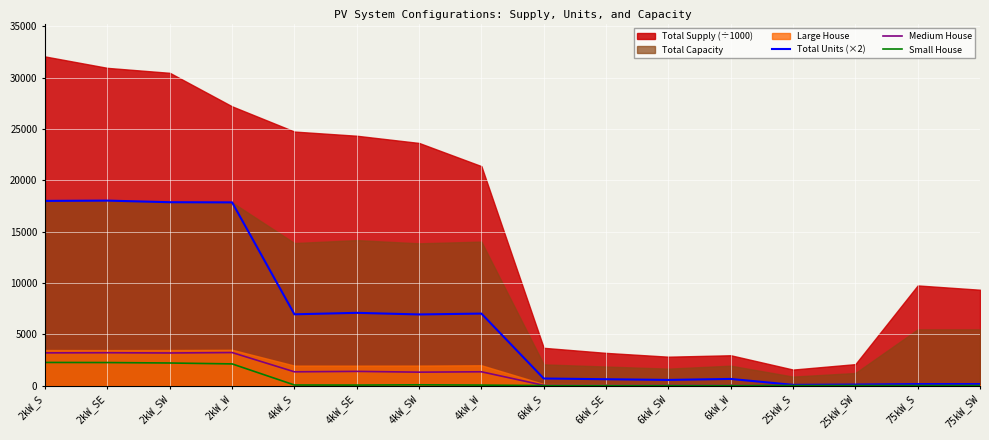

Which has a higher value, 6kW_SE or 6kW_S?

6kW_S